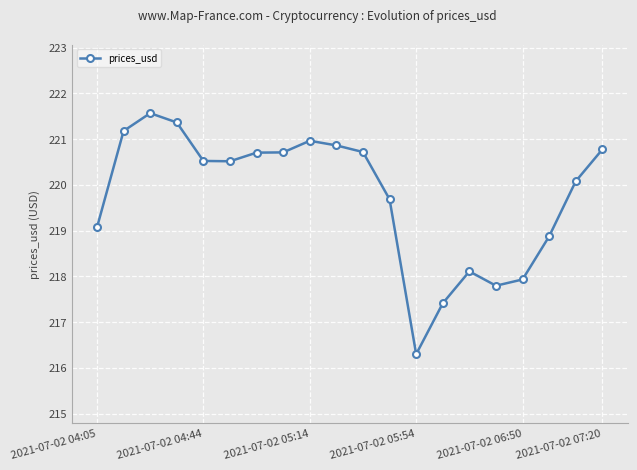

What is the minimum value shown in the chart?

216.3